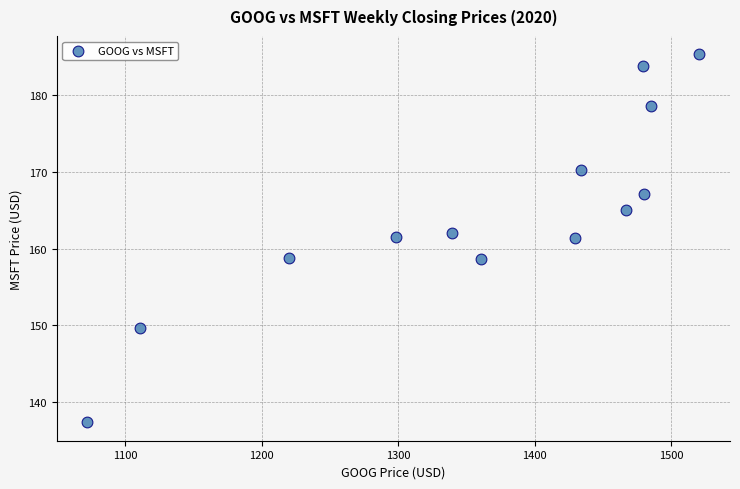

What is the range of Y values (max minus min)?

48.0